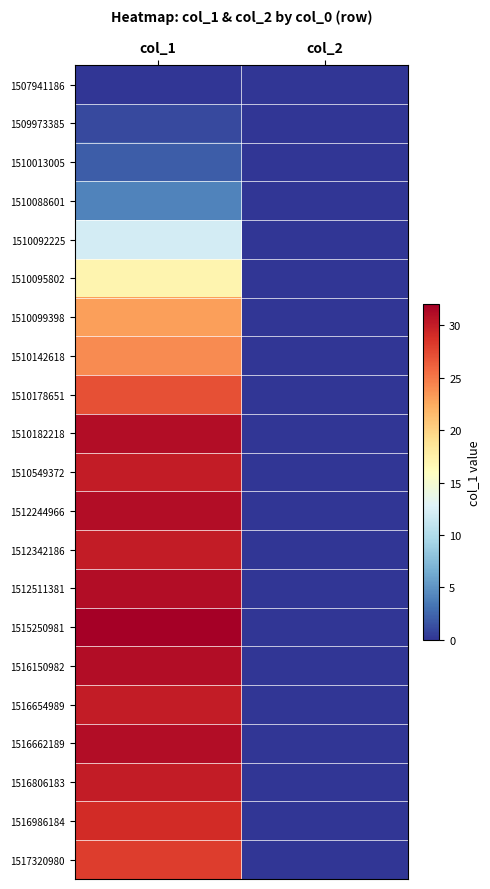

Rank the series by their maximum value, from lowest to highest.

1507941186, 1509973385, 1510013005, 1510088601, 1510092225, 1510095802, 1510099398, 1510142618, 1510178651, 1517320980, 1516986184, 1510549372, 1512342186, 1516654989, 1516806183, 1510182218, 1512244966, 1512511381, 1516150982, 1516662189, 1515250981